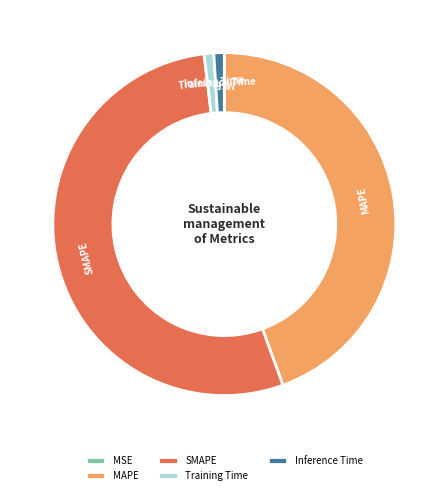

Which category has the biggest portion of the pie?

SMAPE